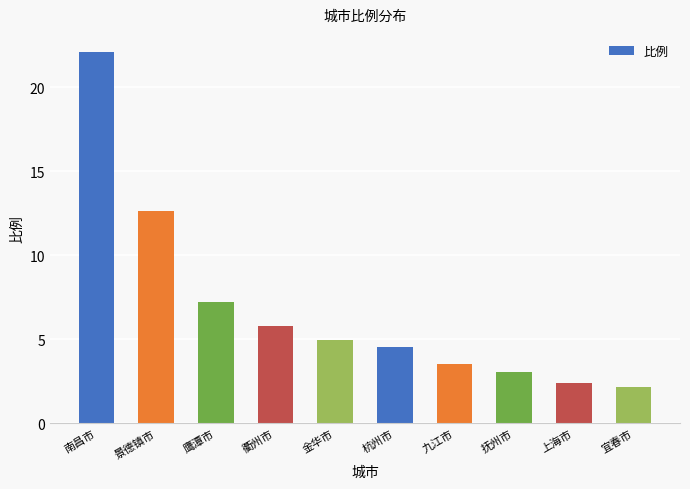

Are the bars grouped side by side (vs. stacked)?

No